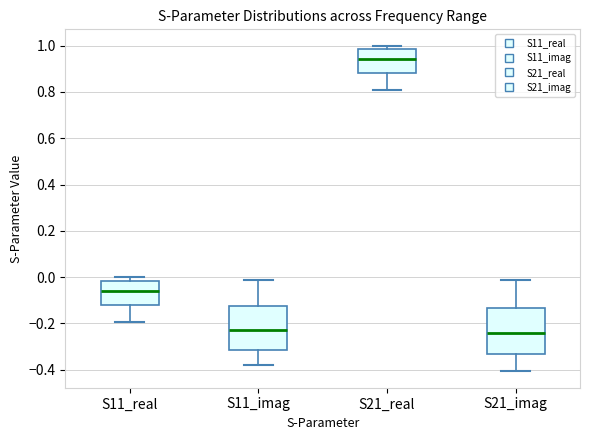

Reading left to right, read every box against the y-axis: the position of its median line, the range the box covers, and the ends of its whiskers. The values are not printed on the chart, so give them approximately, as read against the axis.

S11_real: median -0.06, box -0.12 to -0.02, whiskers -0.20 to 0.00
S11_imag: median -0.22, box -0.32 to -0.12, whiskers -0.38 to -0.02
S21_real: median 0.94, box 0.88 to 0.98, whiskers 0.80 to 1.00
S21_imag: median -0.24, box -0.34 to -0.14, whiskers -0.40 to -0.02